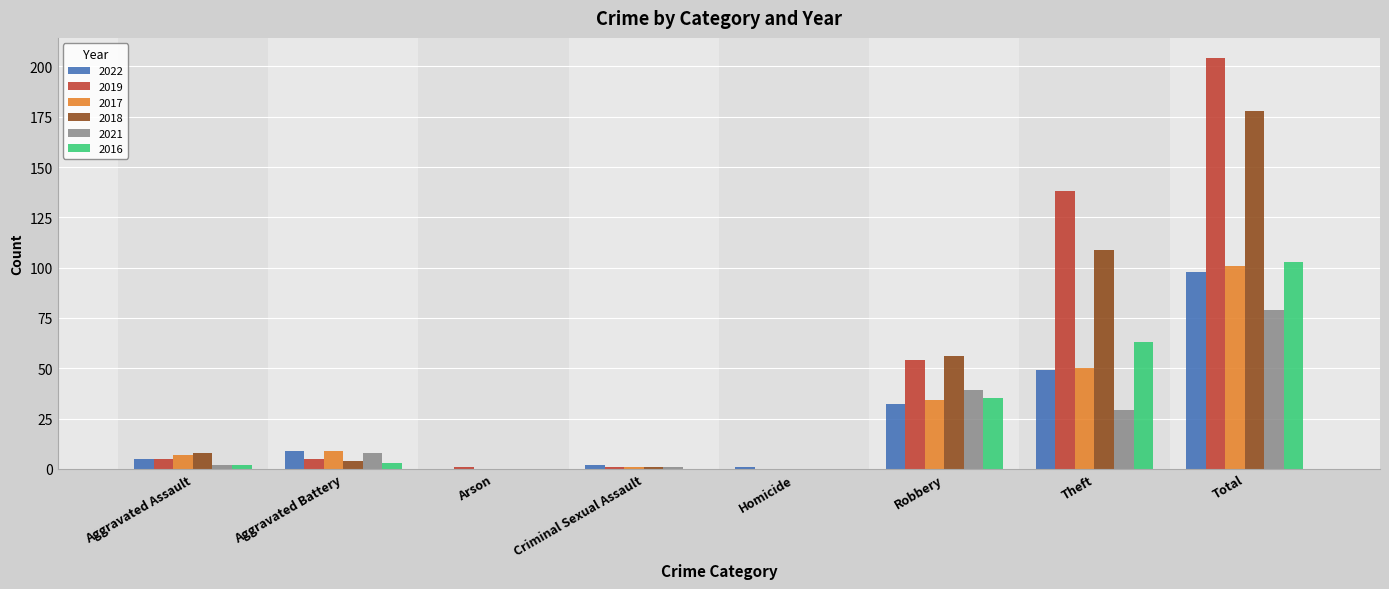

What is the sum of all 2018 values?

356